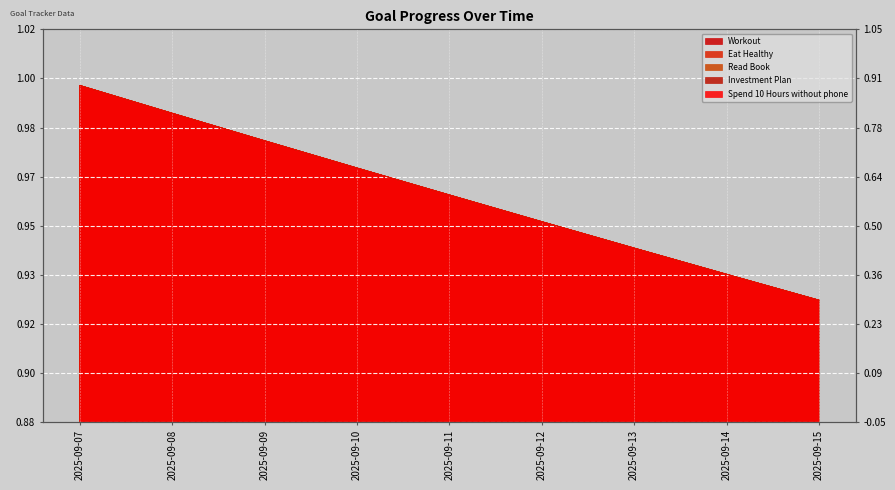

True or false: Eat Healthy and Investment Plan intersect in this chart.

False